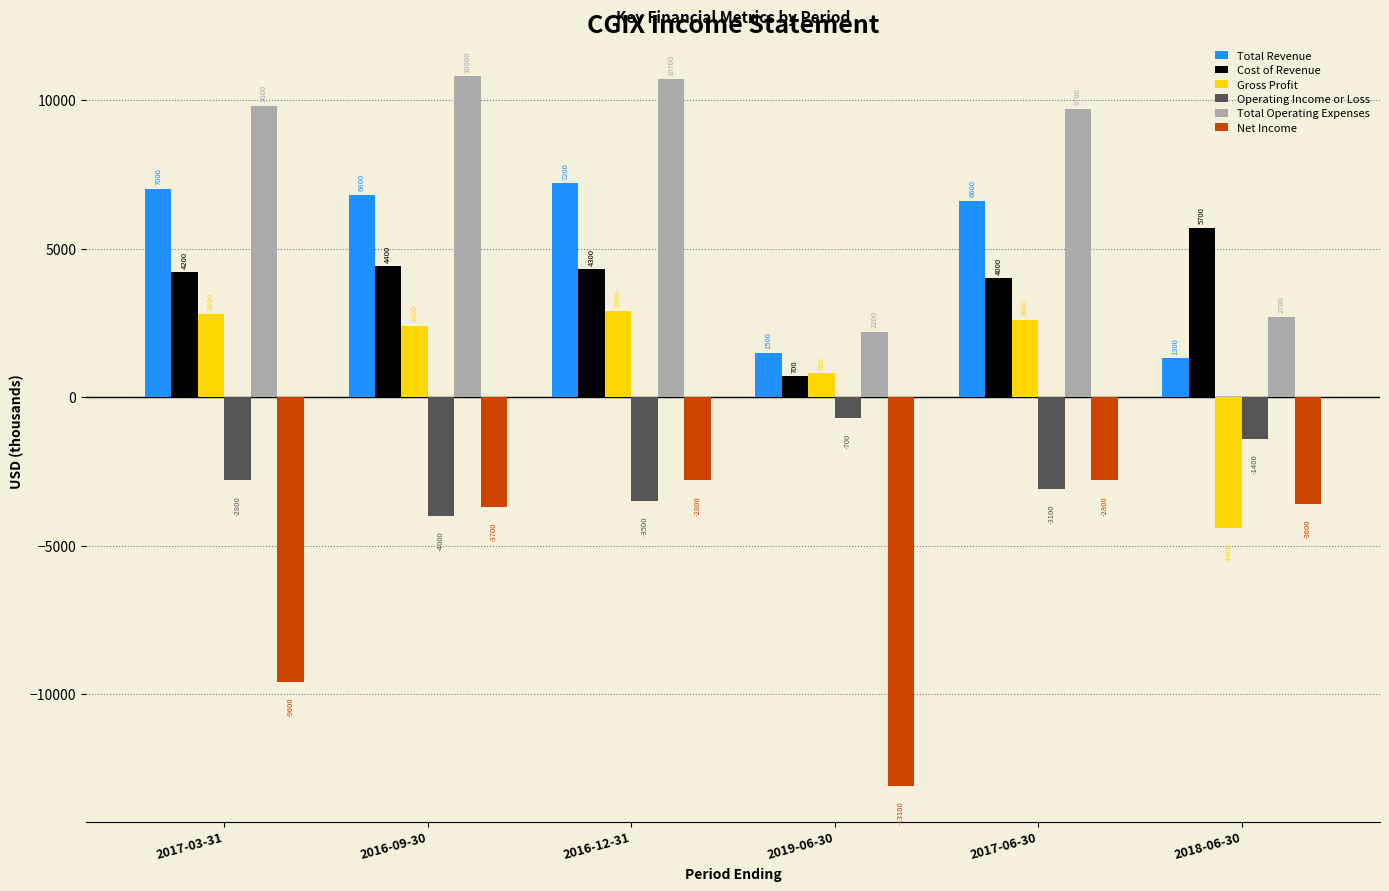

At which category is the sum across all series the highest?

2016-12-31